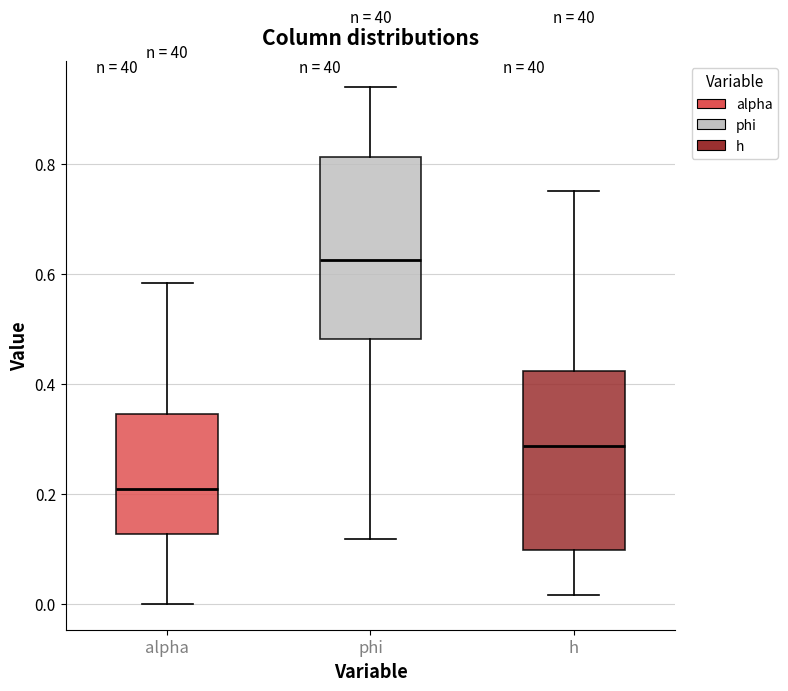

Where does the upper whisker of the box for phi end on the y-axis? The values are not printed on the chart, so give them approximately, as read against the axis.

0.94